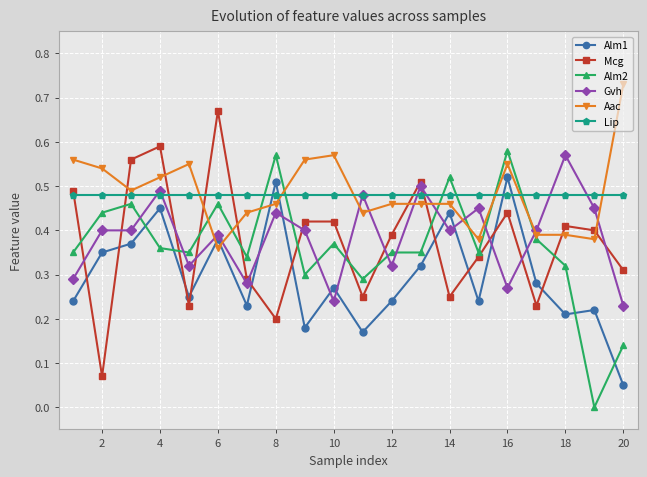

Which series ends up on top after the final intersection of Alm2 and Gvh?

Gvh